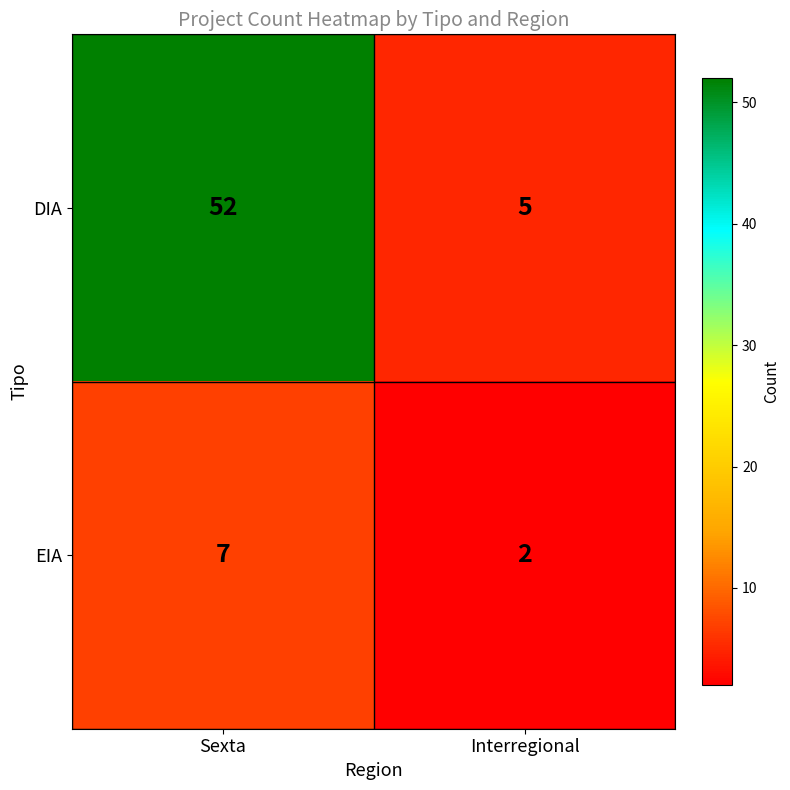

What is the difference between the DIA values at Interregional and Sexta?

47